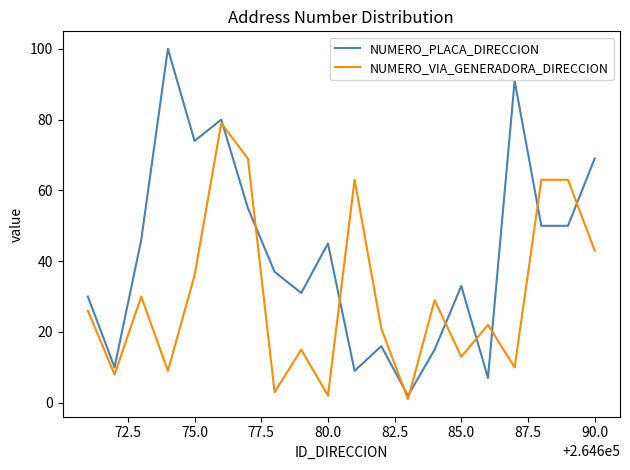

Which series has the largest total across all categories?

NUMERO_PLACA_DIRECCION